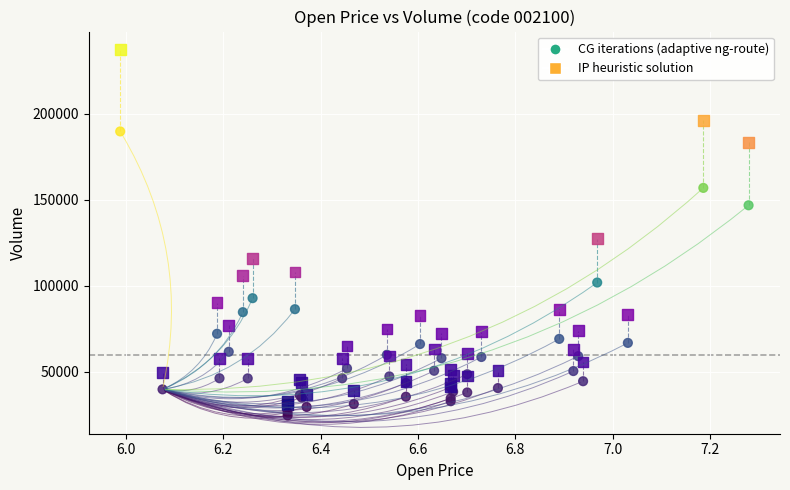

Which series has the widest spread of Y values?

IP heuristic solution